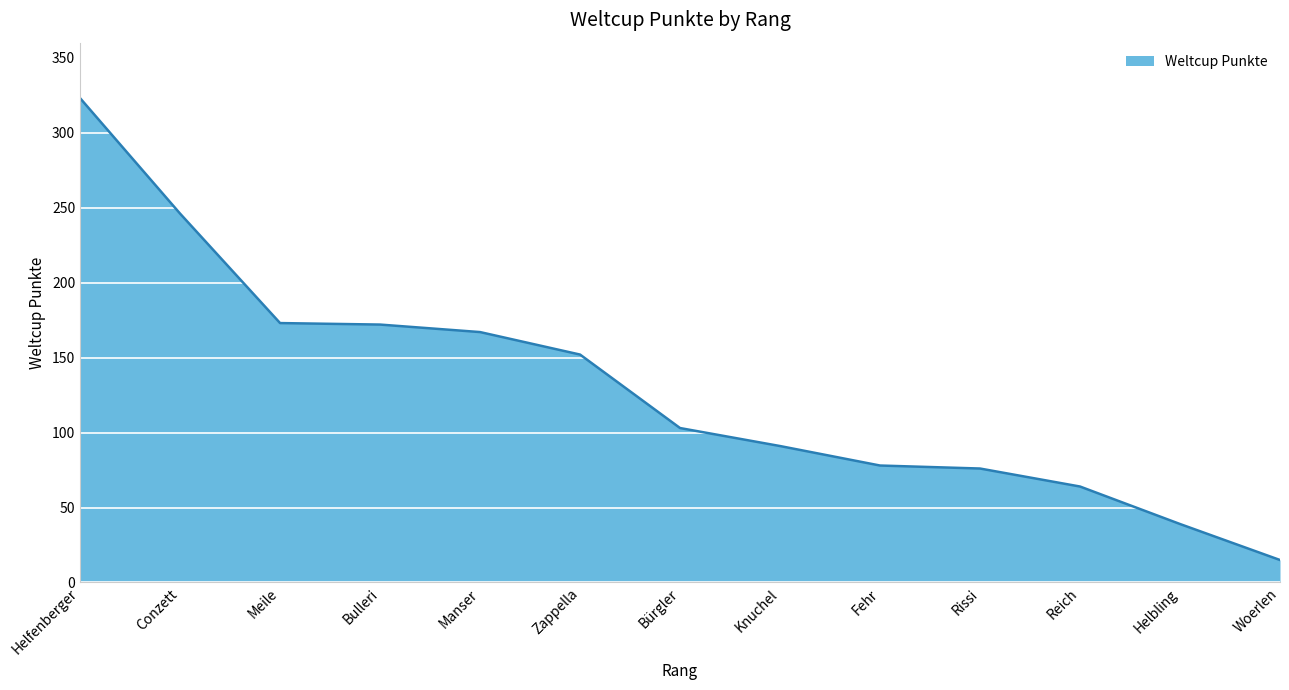

Is it true that the value at Zappella is 152?

True